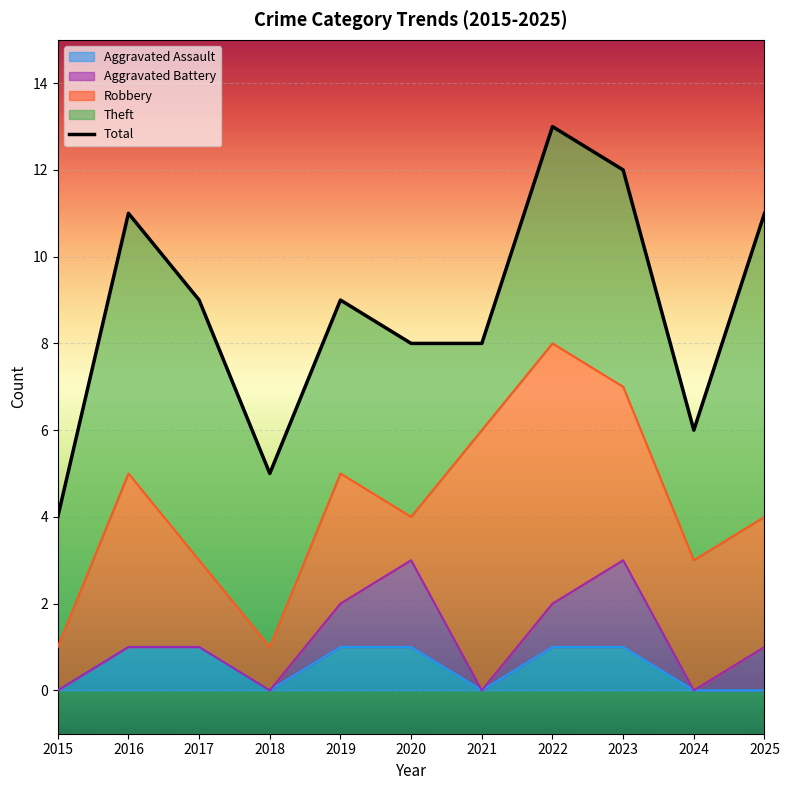

Where is the data nearest to the value 8?

2020